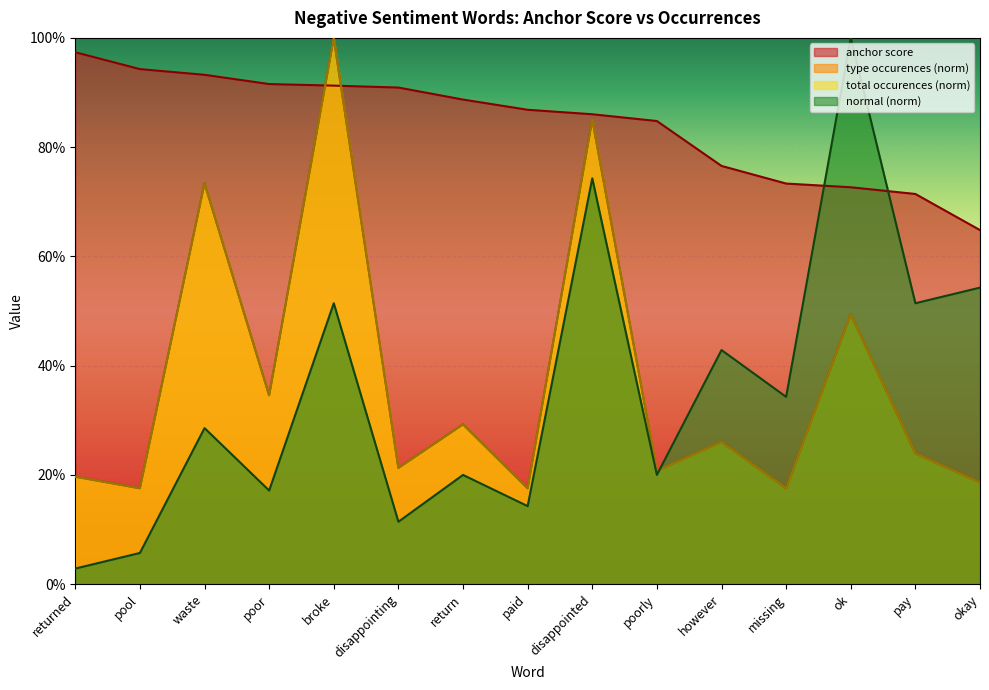

Which category has the highest value across all series?

ok